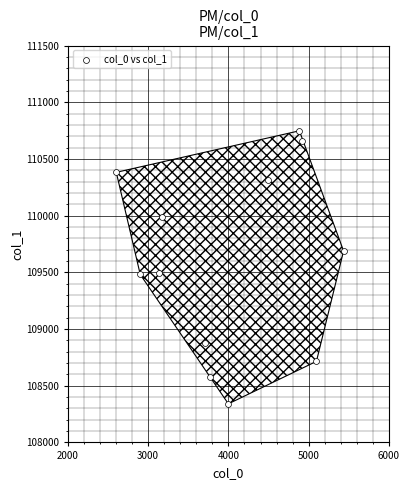

What is the range of Y values (max minus min)?

2407.7